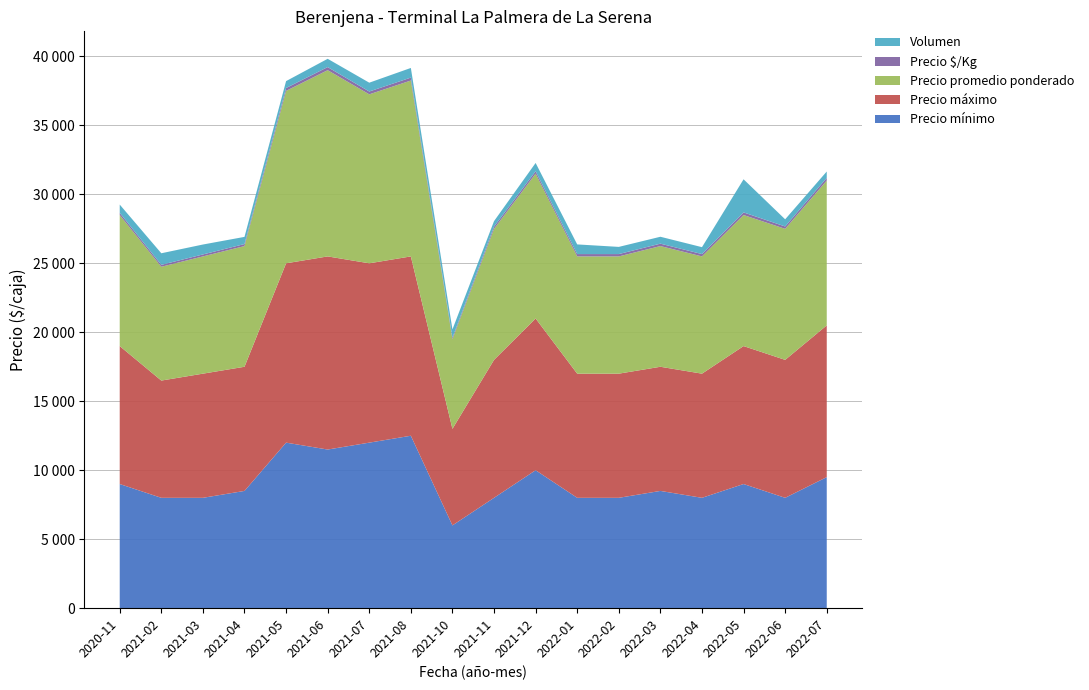

Reading right to left, extract all data points from this chart.

Precio mínimo: 2022-07=9500	2022-06=8000	2022-05=9000	2022-04=8000	2022-03=8500	2022-02=8000	2022-01=8000	2021-12=10000	2021-11=8000	2021-10=6000	2021-08=12500	2021-07=12000	2021-06=11500	2021-05=12000	2021-04=8500	2021-03=8000	2021-02=8000	2020-11=9000
Precio máximo: 2022-07=11000	2022-06=10000	2022-05=10000	2022-04=9000	2022-03=9000	2022-02=9000	2022-01=9000	2021-12=11000	2021-11=10000	2021-10=7000	2021-08=13000	2021-07=13000	2021-06=14000	2021-05=13000	2021-04=9000	2021-03=9000	2021-02=8500	2020-11=10000
Precio promedio ponderado: 2022-07=10500	2022-06=9500	2022-05=9500	2022-04=8500	2022-03=8750	2022-02=8500	2022-01=8500	2021-12=10500	2021-11=9500	2021-10=6500	2021-08=12750	2021-07=12250	2021-06=13500	2021-05=12500	2021-04=8750	2021-03=8500	2021-02=8250	2020-11=9500
Precio $/Kg: 2022-07=195	2022-06=170	2022-05=190	2022-04=170	2022-03=175	2022-02=170	2022-01=170	2021-12=175	2021-11=158	2021-10=108	2021-08=212	2021-07=204	2021-06=225	2021-05=208	2021-04=146	2021-03=142	2021-02=138	2020-11=158
Volumen: 2022-07=460	2022-06=520	2022-05=2400	2022-04=500	2022-03=500	2022-02=520	2022-01=700	2021-12=600	2021-11=400	2021-10=600	2021-08=700	2021-07=640	2021-06=600	2021-05=500	2021-04=520	2021-03=720	2021-02=840	2020-11=600